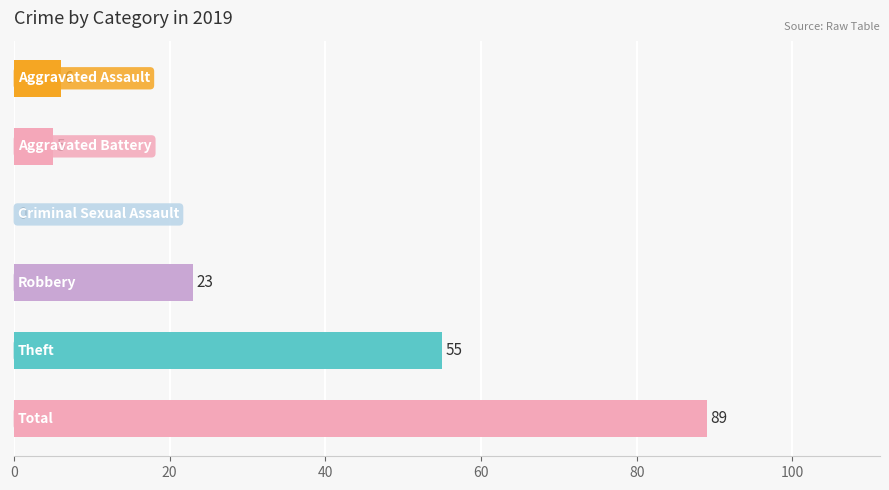

What is the greatest value displayed?

89